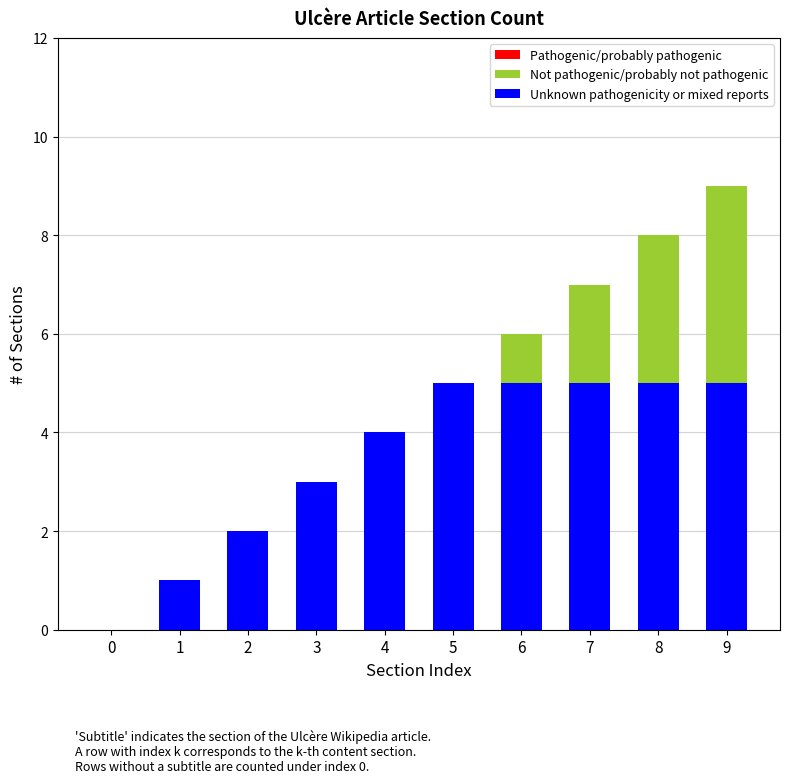

At which category is the sum across all series the highest?

9